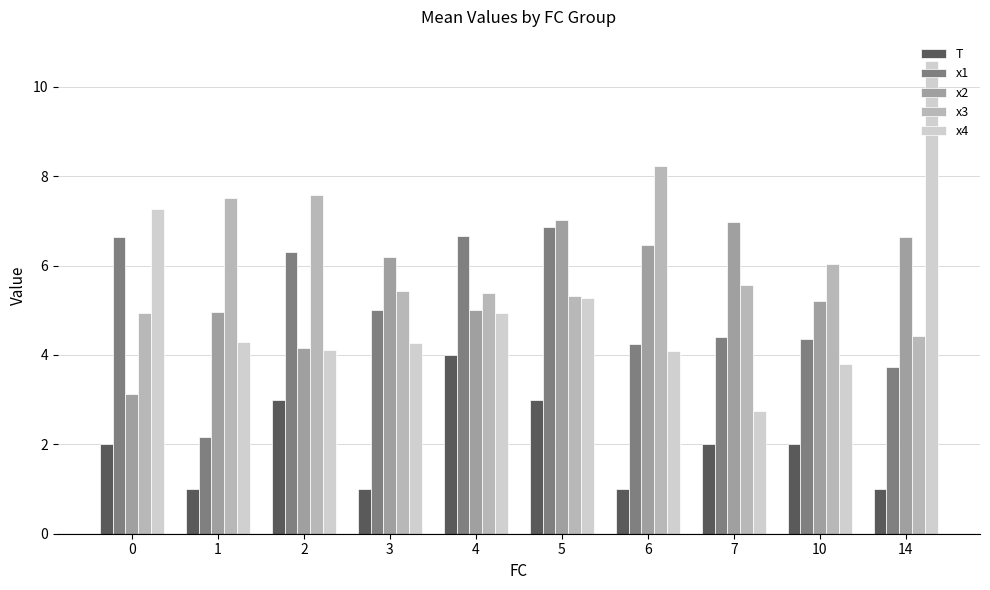

What value does the x2 series have at 4?

5.0